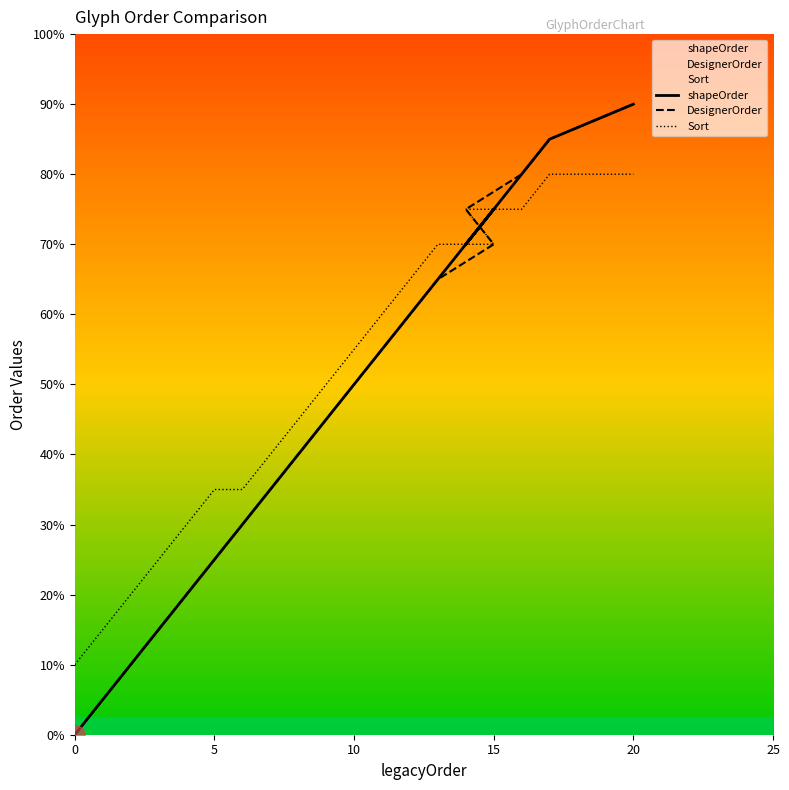

What are all the series names shown in the legend?

shapeOrder, DesignerOrder, Sort